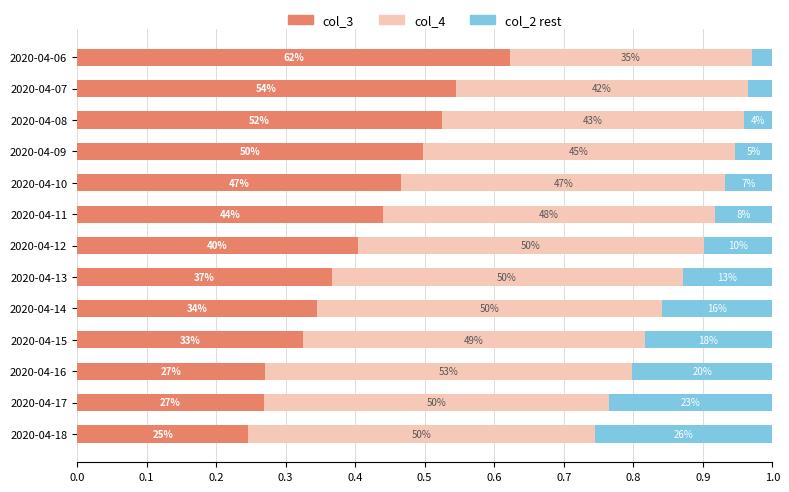

What are all the series names shown in the legend?

col_3, col_4, col_2 rest